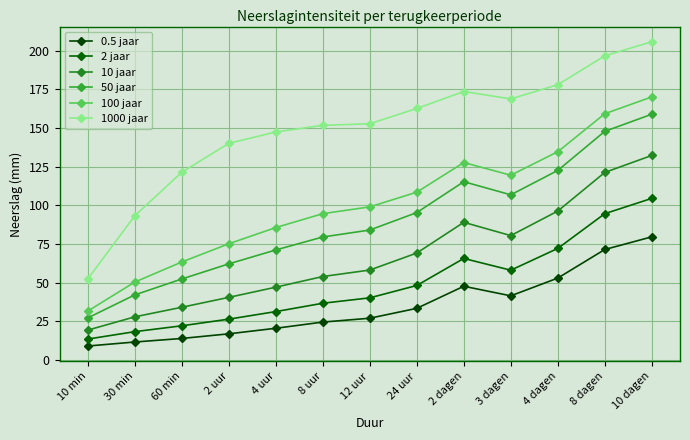

At which category does the chart reach its minimum across all series?

10 min